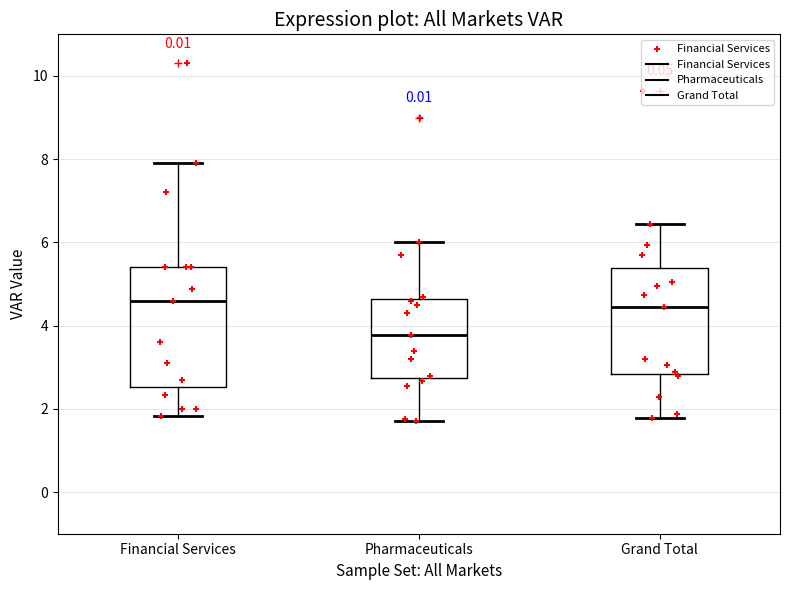

Reading left to right, transcribe this box plot: for each box, give where its median line is, the range the box spans, and where its two whiskers end, as read against the y-axis. The values are not printed on the chart, so give them approximately, as read against the axis.

Financial Services: median 4.6, box 2.6 to 5.4, whiskers 1.8 to 8.0
Pharmaceuticals: median 3.8, box 2.8 to 4.6, whiskers 1.8 to 6.0
Grand Total: median 4.4, box 2.8 to 5.4, whiskers 1.8 to 6.4